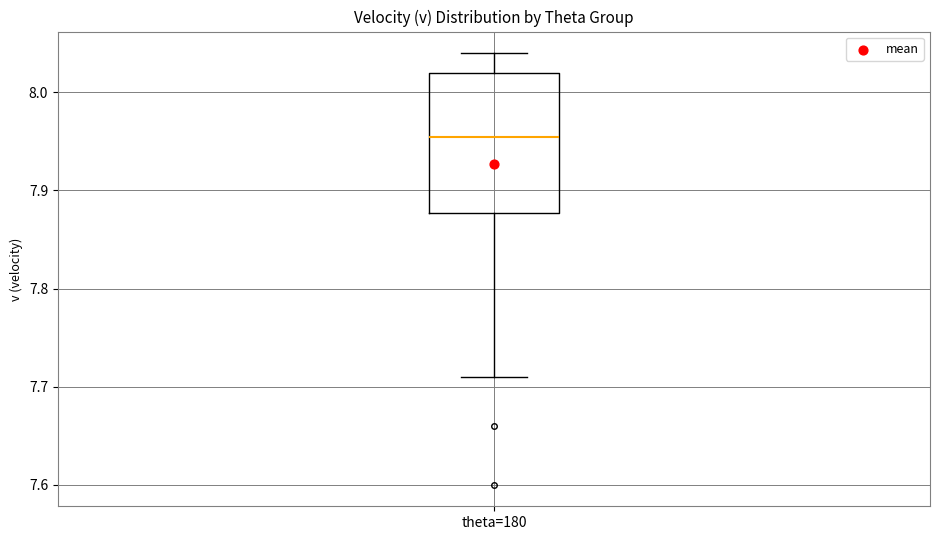

Where does the median line of the box for theta=180 sit on the y-axis? The values are not printed on the chart, so give them approximately, as read against the axis.

7.96